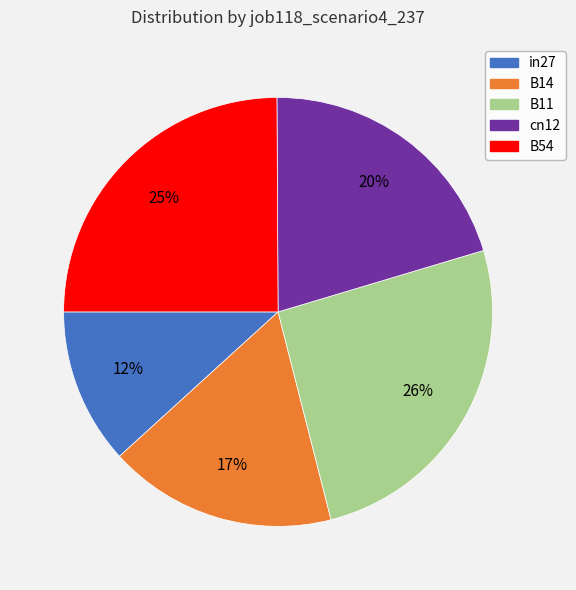

Is it true that in27 is 20% of the pie?

False